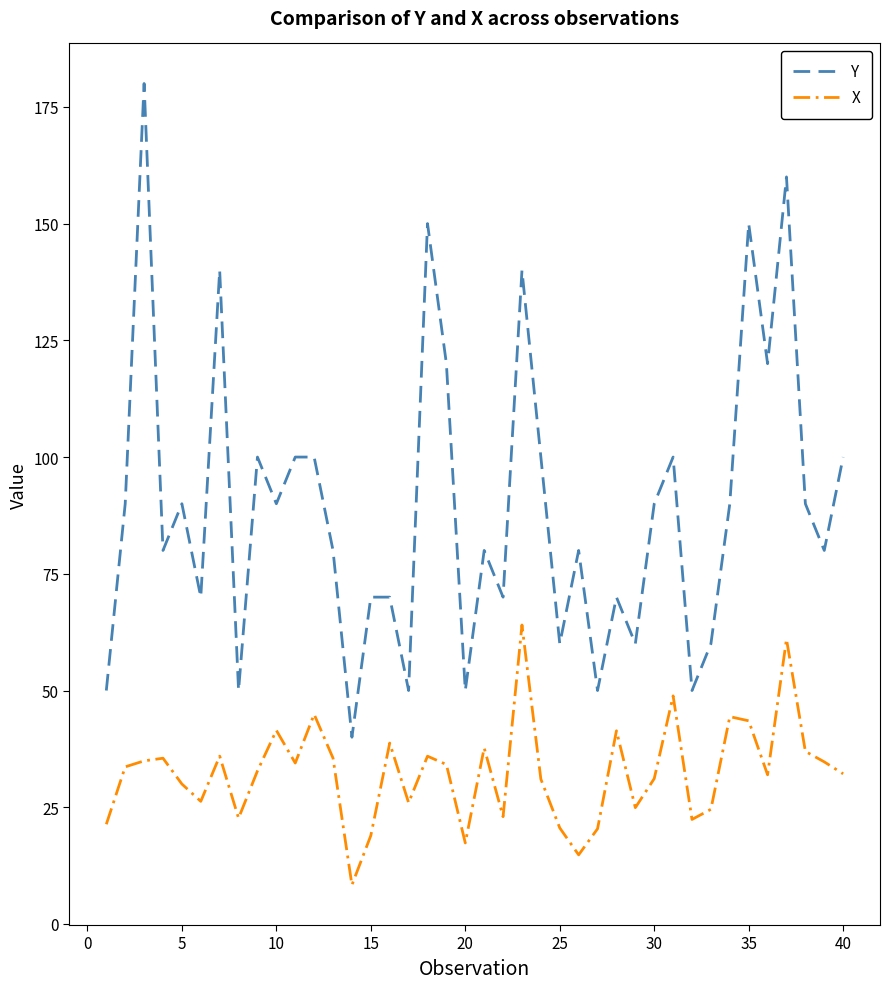

What is the difference between the second highest and minimum values in the Y series?

120.0